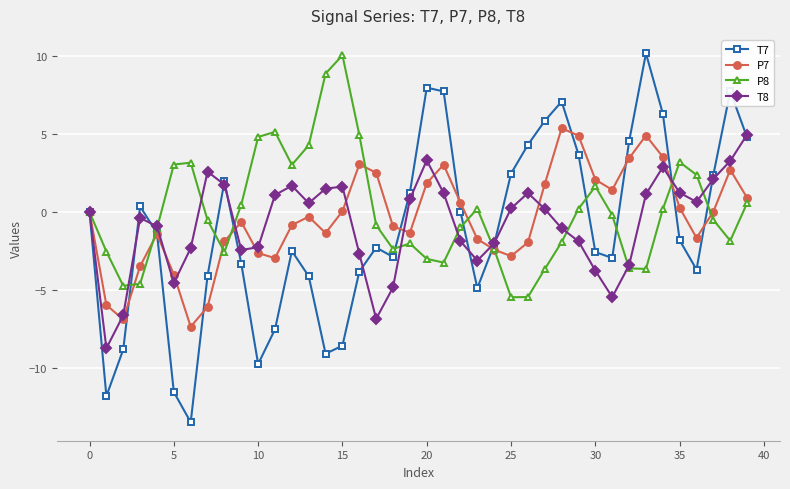

True or false: P8 has more than 1 points higher than both neighbors.

True